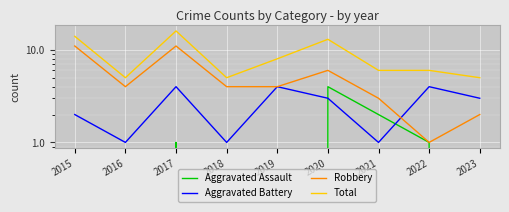

Read the Aggravated Battery value at 2022.

4